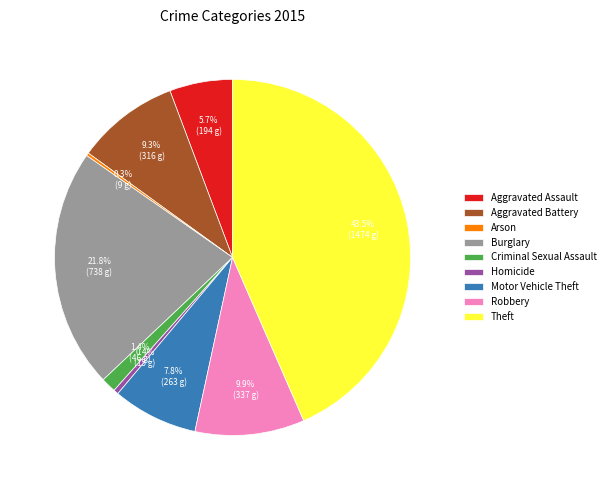

Is there a majority slice in this chart?

No